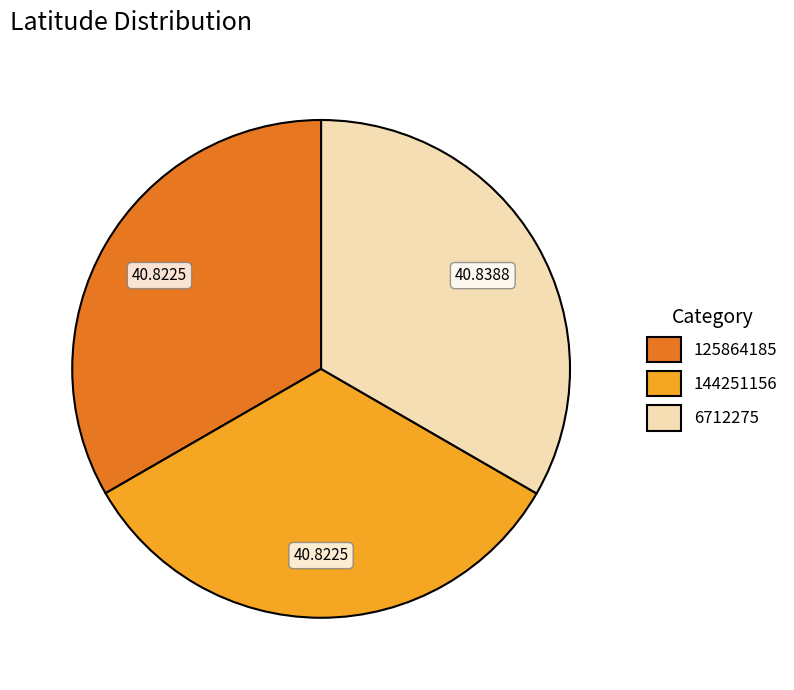

Combined, do 125864185 and 144251156 account for over 50%?

Yes